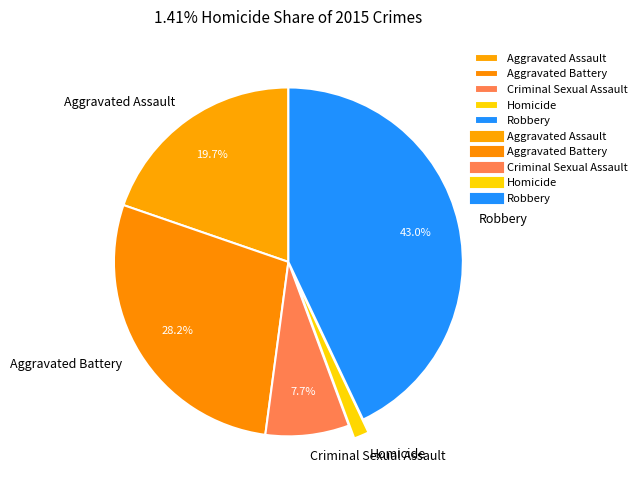

Do Aggravated Battery and Robbery together represent more than half of the pie?

Yes